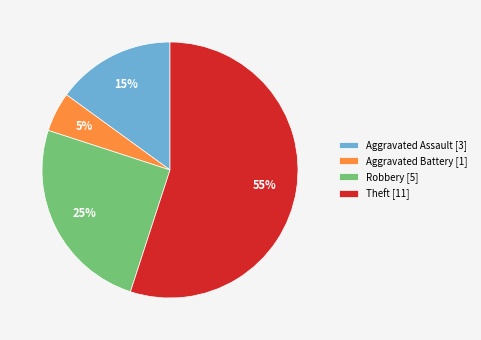

Which slice is the largest?

Theft